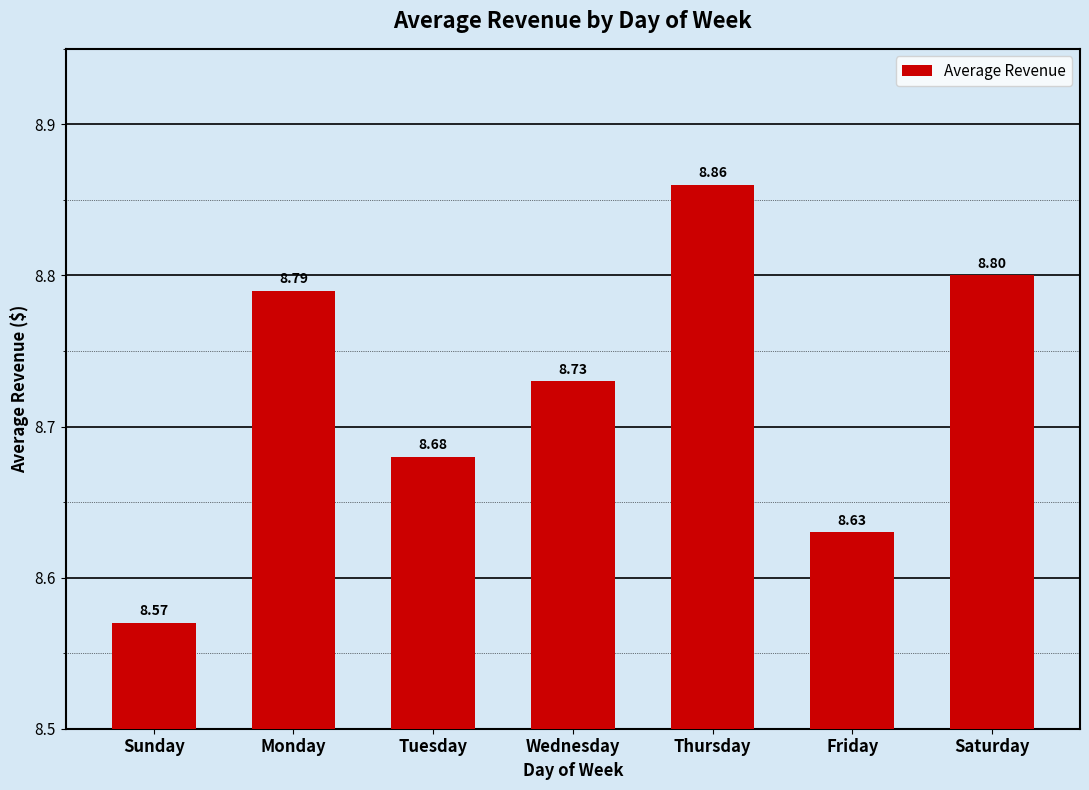

What is the difference between the maximum and minimum values?

0.3